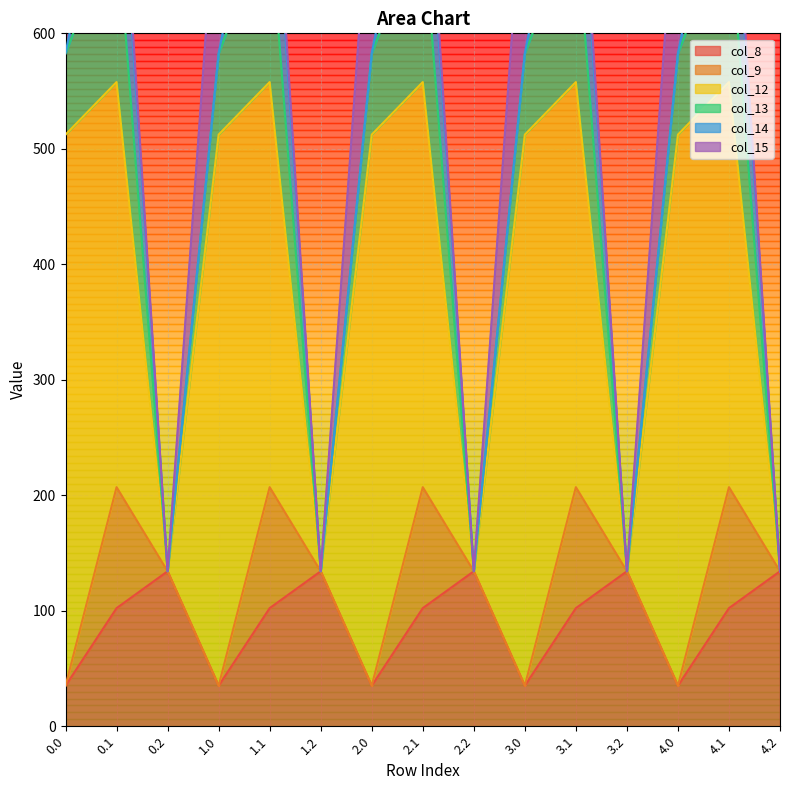

What is the label of the 2nd point from the right?

4.1